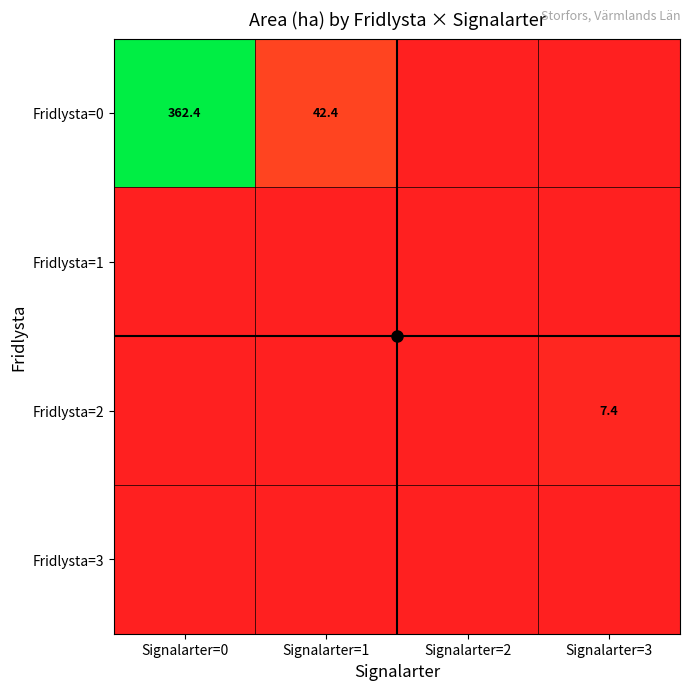

How many values in the Fridlysta=0 series are below 42?

2